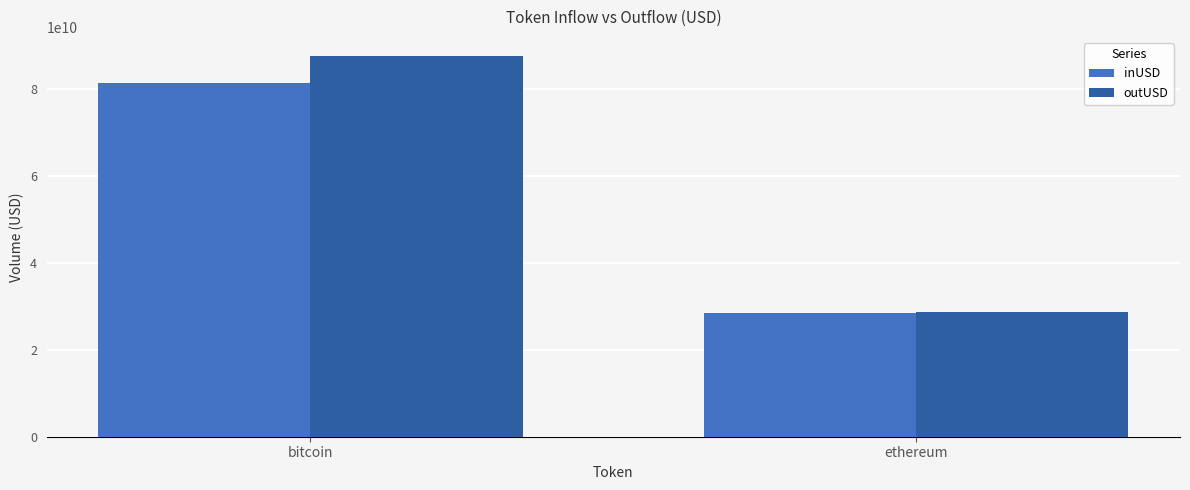

What position from the left is ethereum?

2